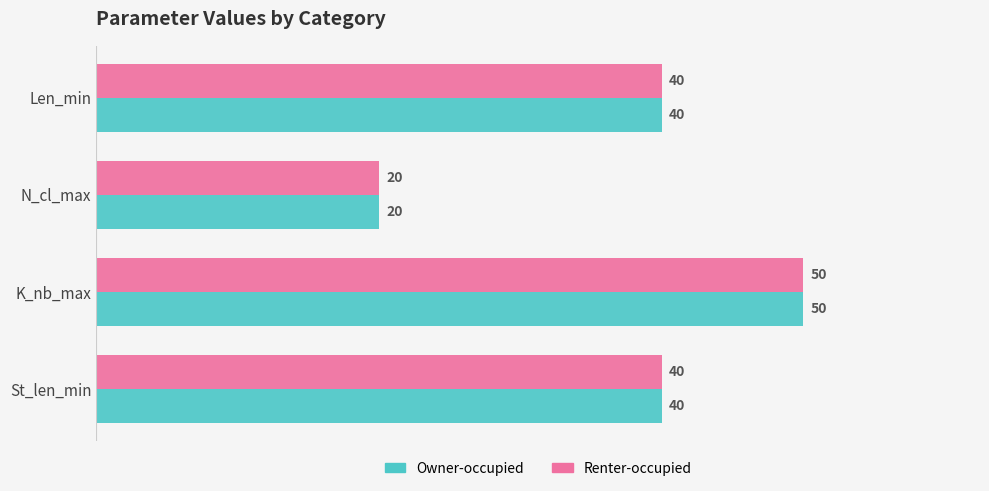

The Owner-occupied series shows 40 at Len_min. True or false?

True